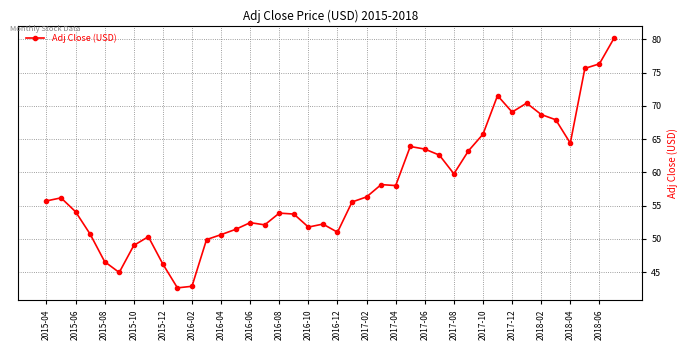

True or false: the data has more than 2 interior local peaks.

True